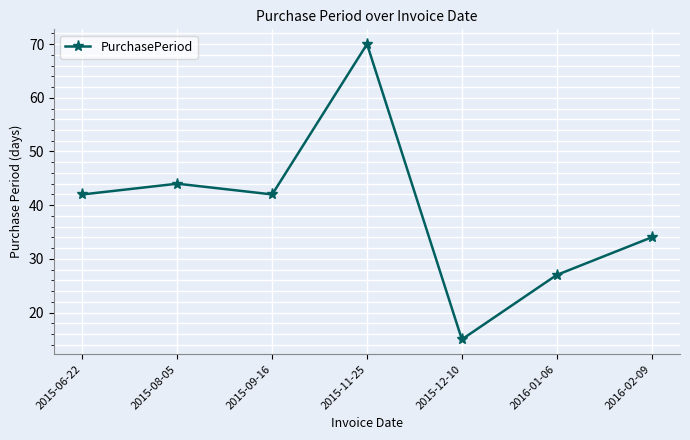

What is the label of the 3rd point from the left?

2015-09-16